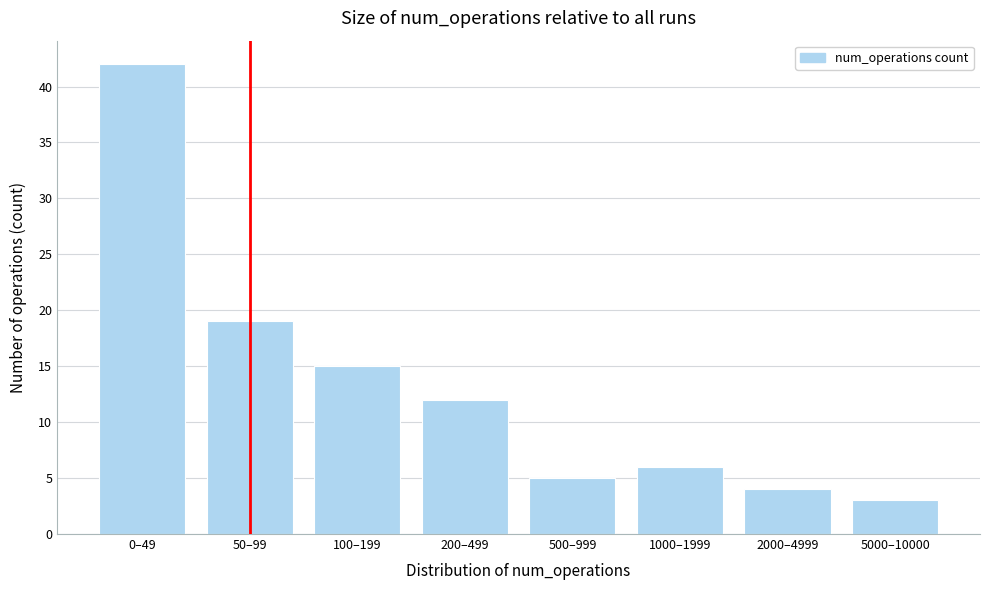

Reading left to right, extract all data points from this chart.

42	19	15	12	5	6	4	3